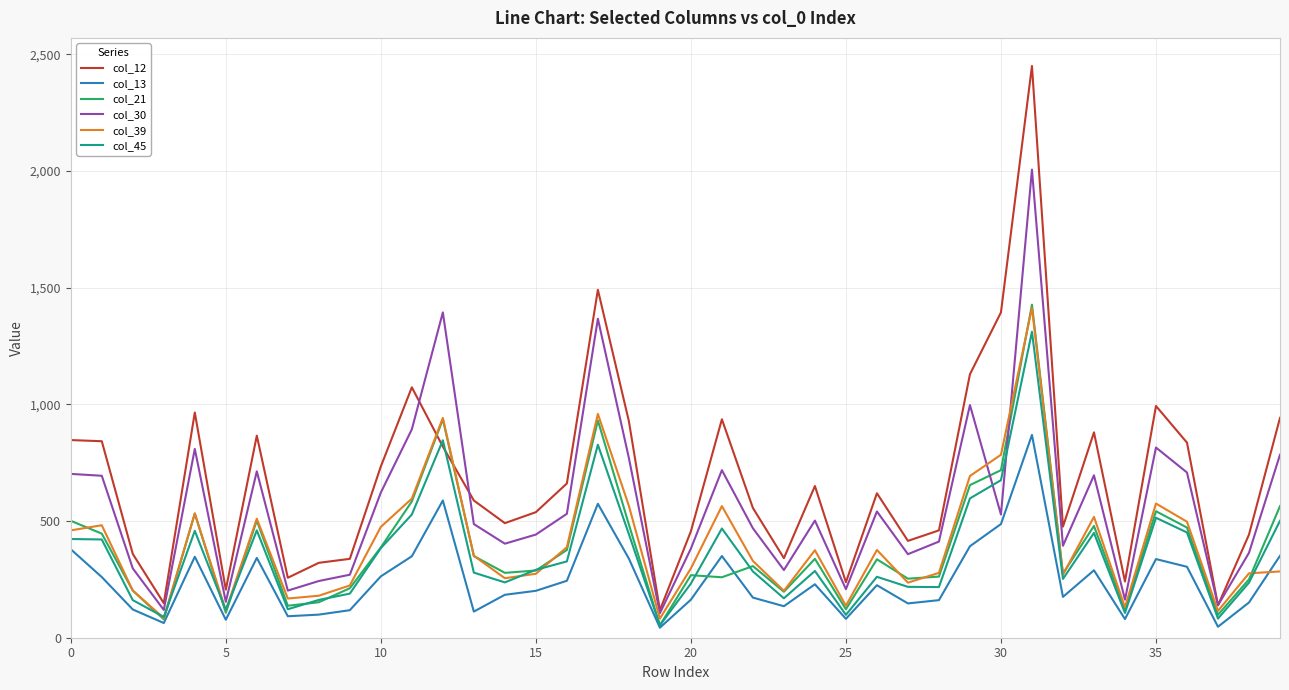

What is the difference between the second highest and second lowest values in the col_13 series?

541